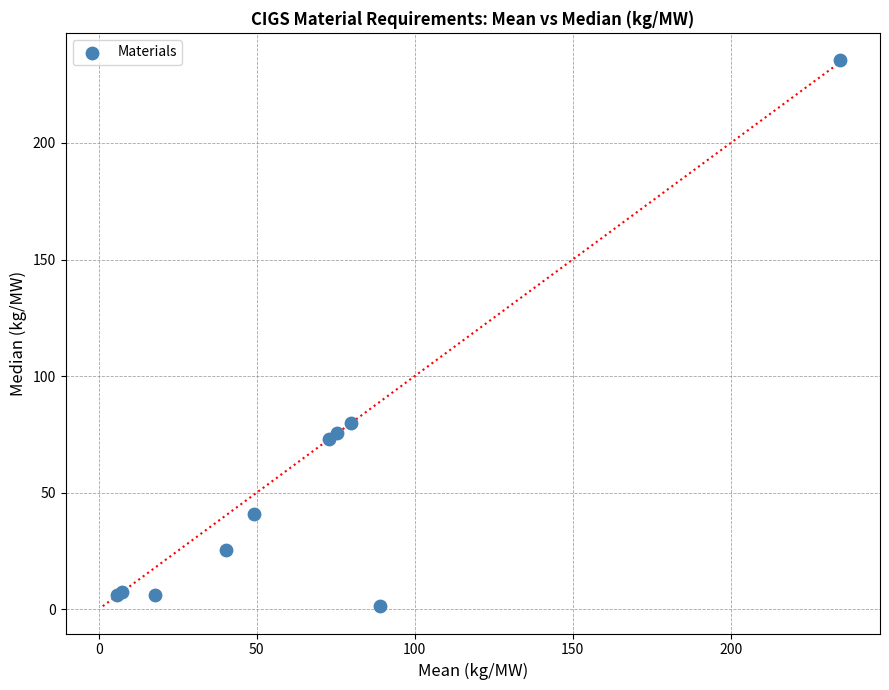

What Y value in the scatter plot is closest to 118?

80.0